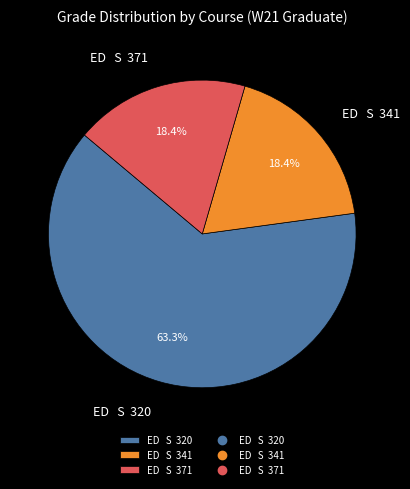

Approximately how many times larger is the value at ED S 341 compared to ED S 320?

0.3